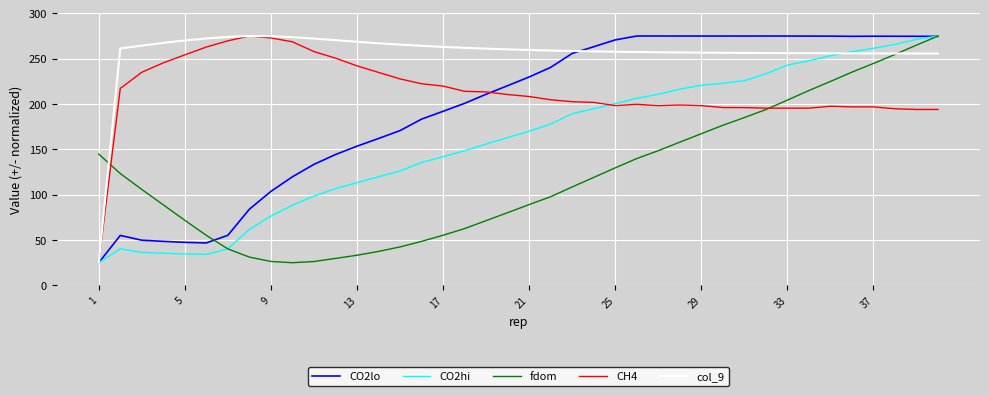

Which series has the largest total across all categories?

col_9